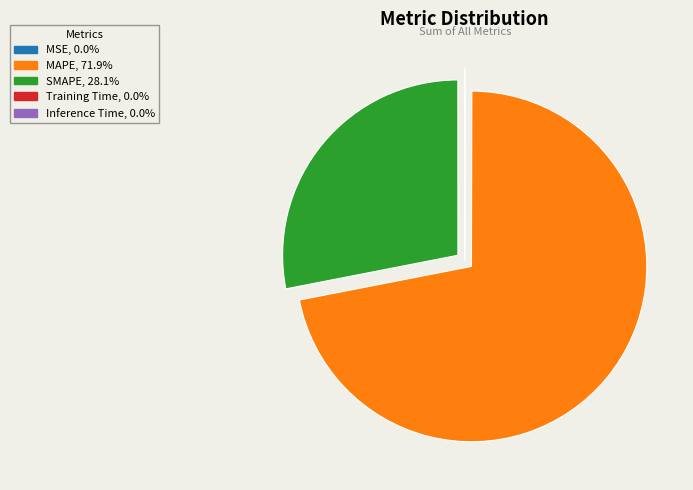

Which category has the biggest portion of the pie?

MAPE